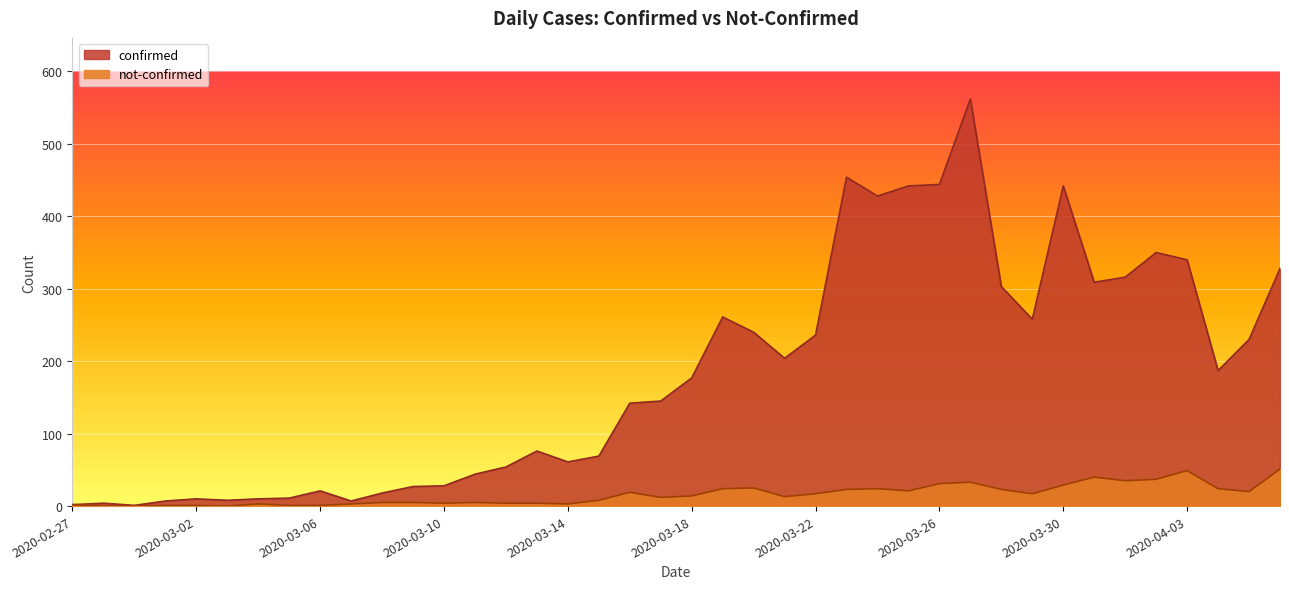

What is the label of the 29th point from the left?

2020-03-26